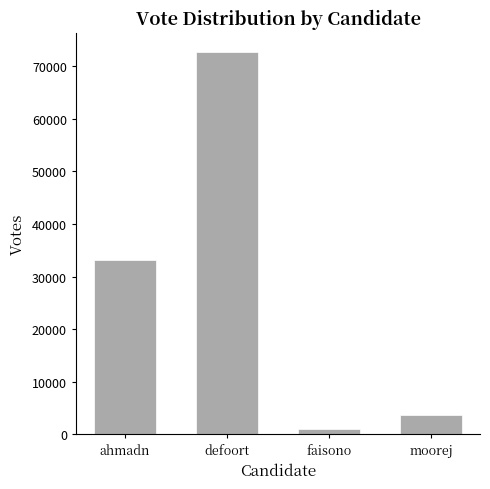

What is the ratio of the value at defoort to the value at faisono?

71.7